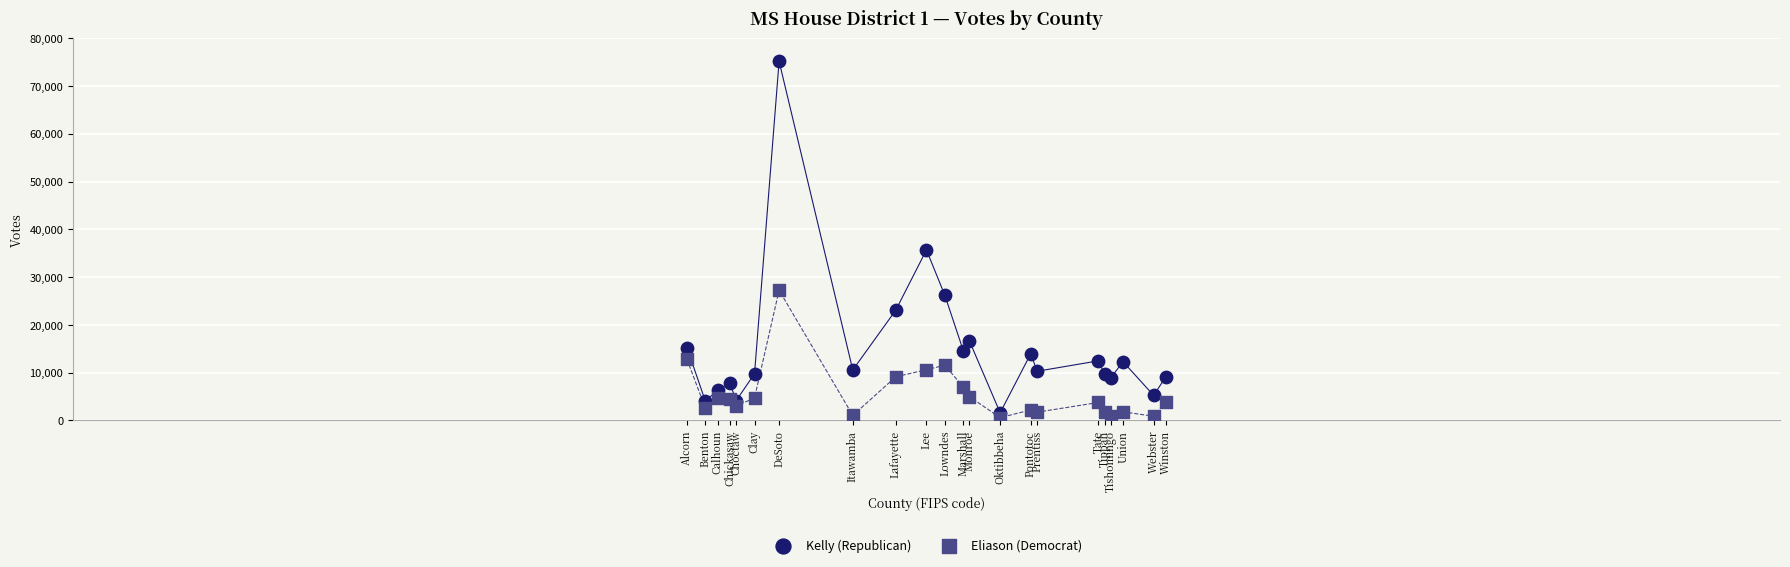

Which series has the widest spread of Y values?

Kelly (Republican)